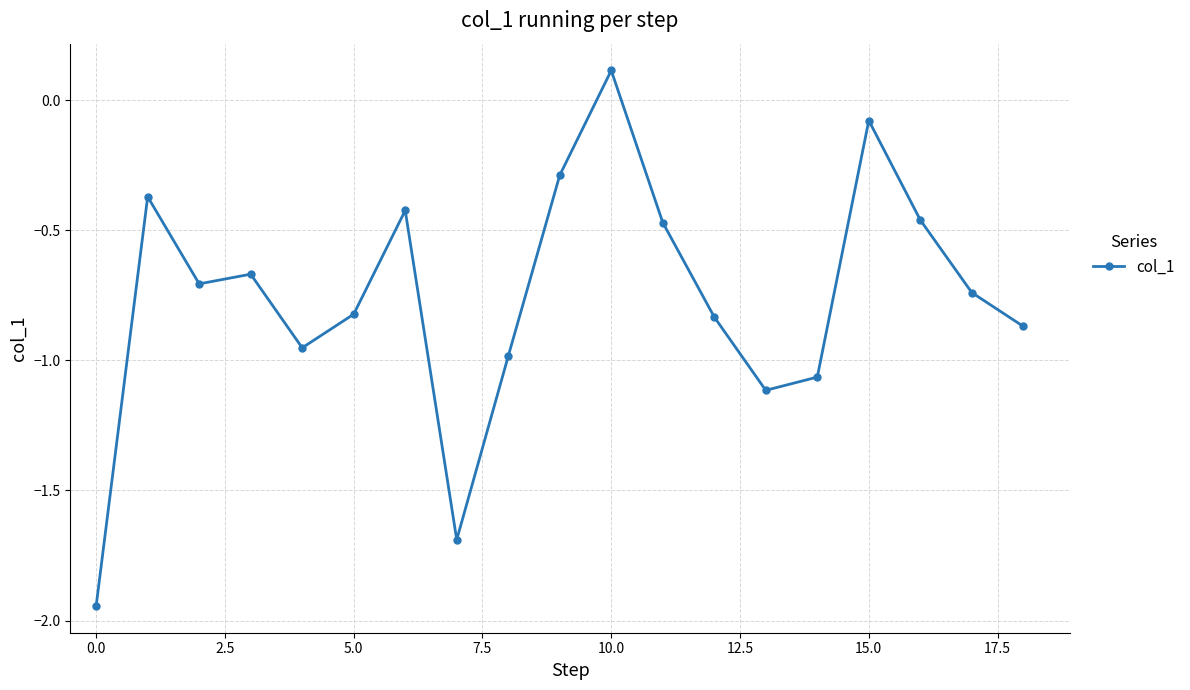

True or false: there are more than 1 points higher than both neighbors.

True